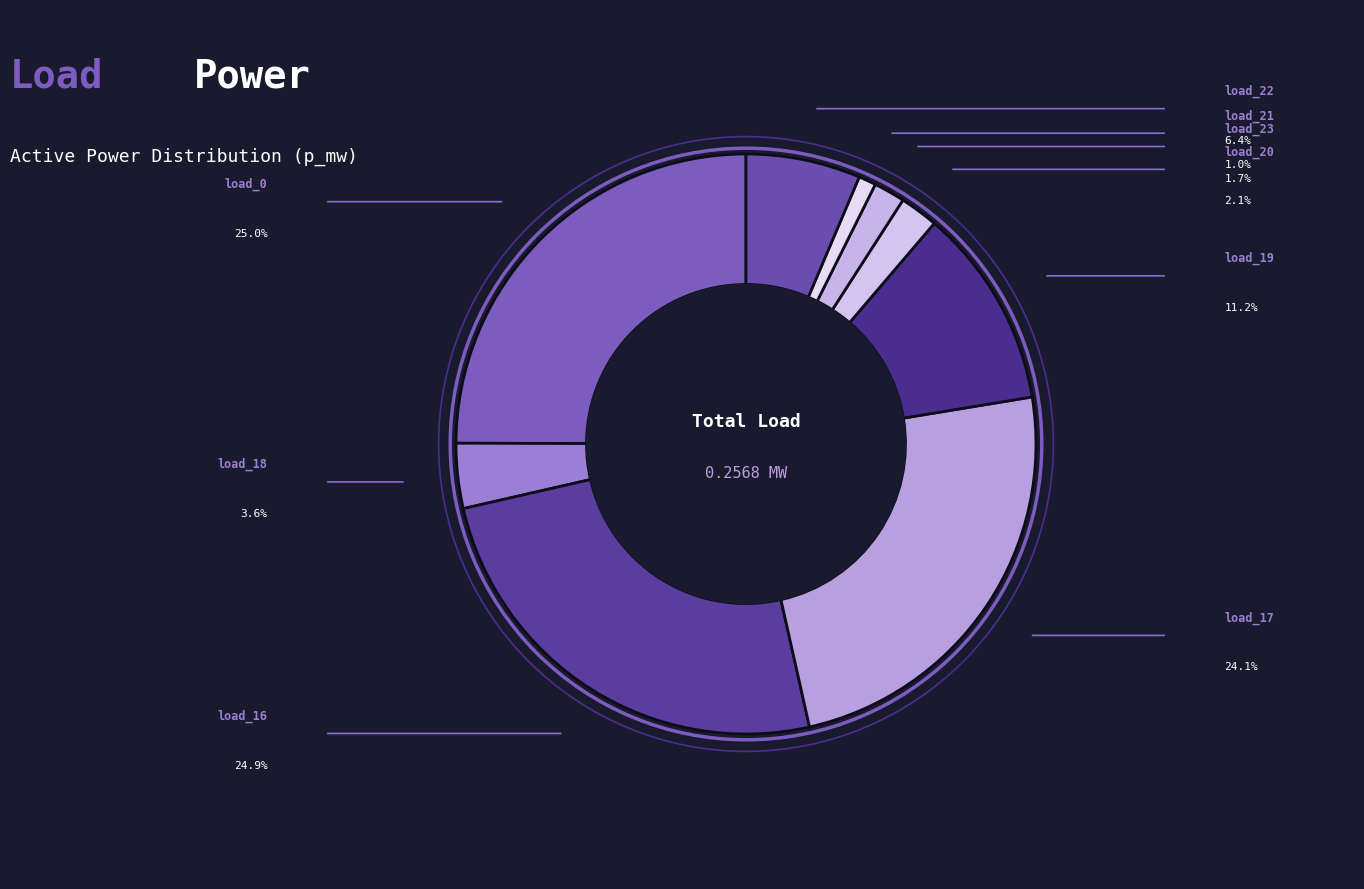

How many slices are in this pie chart?

9